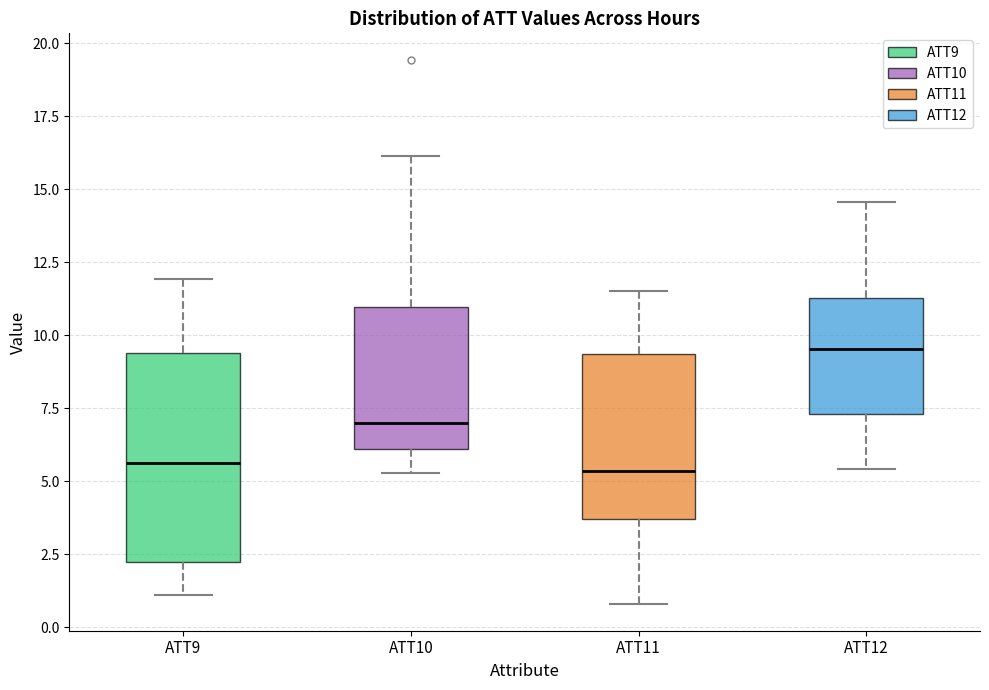

Where is the upper edge of the box for ATT10 on the y-axis? The values are not printed on the chart, so give them approximately, as read against the axis.

11.0